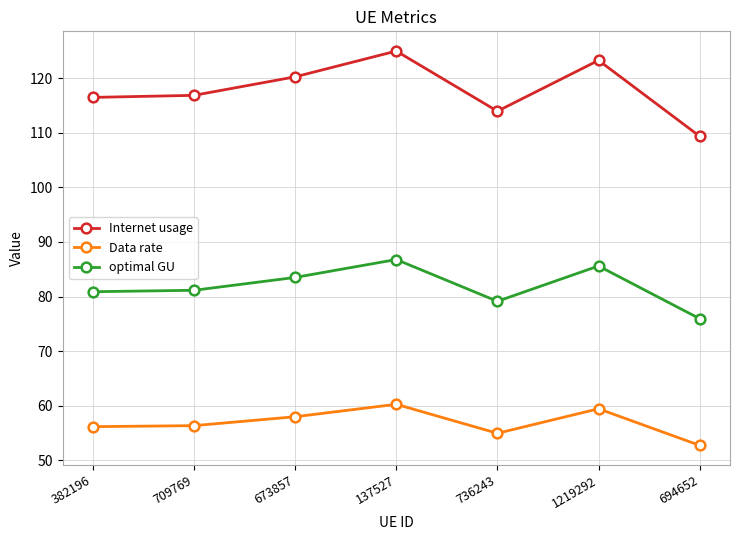

How many categories are shown in the chart?

7